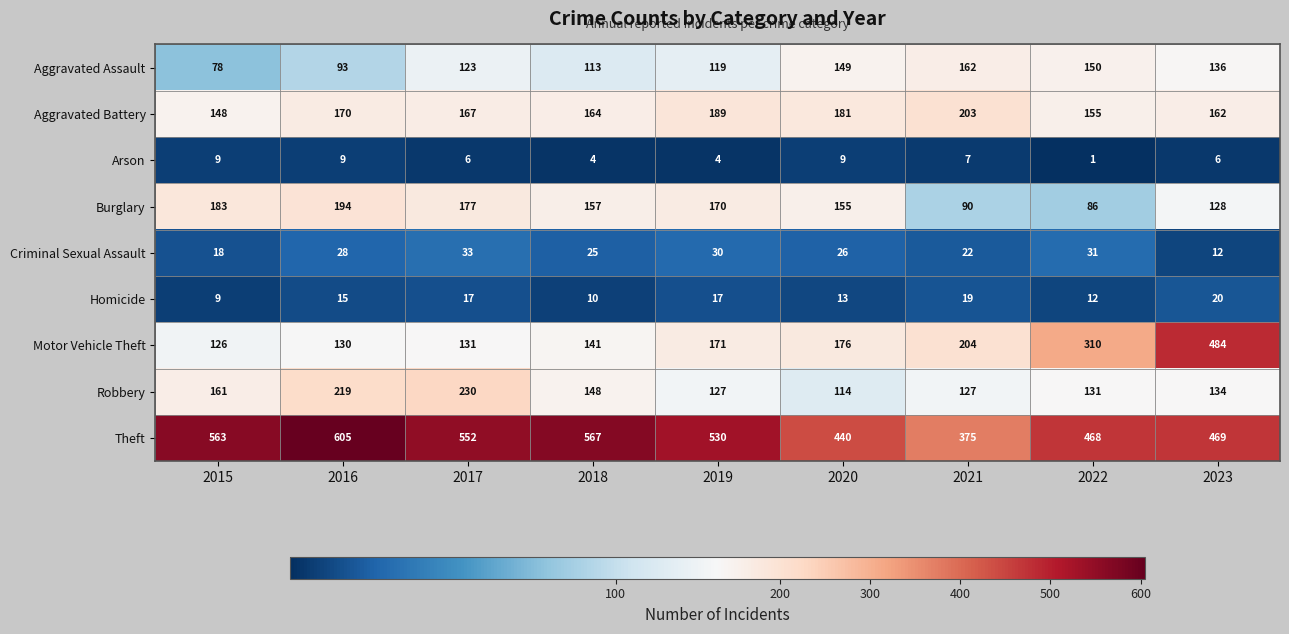

What value does the Motor Vehicle Theft series have at 2022?

310